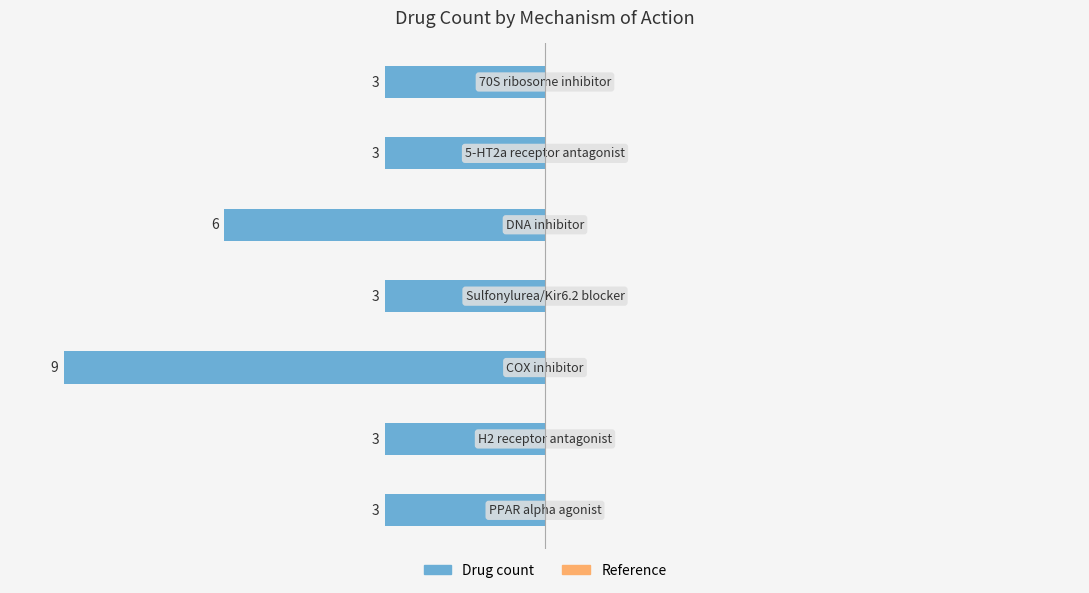

Does the chart contain stacked bars?

No